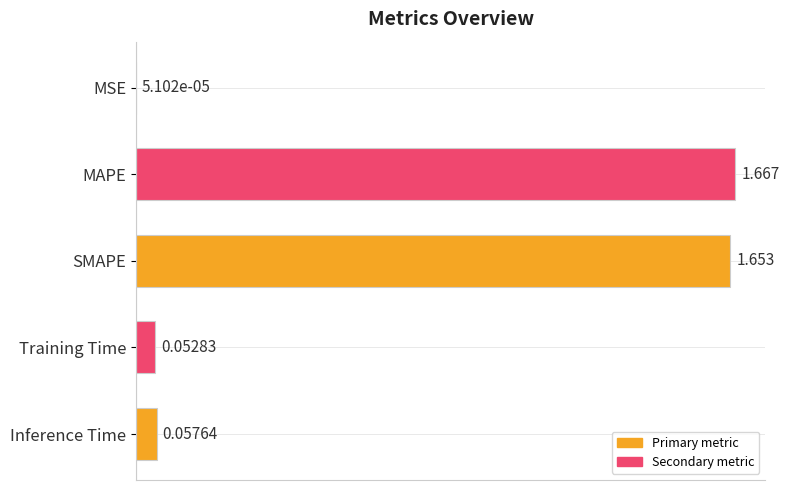

Between MSE and SMAPE, which is larger?

SMAPE